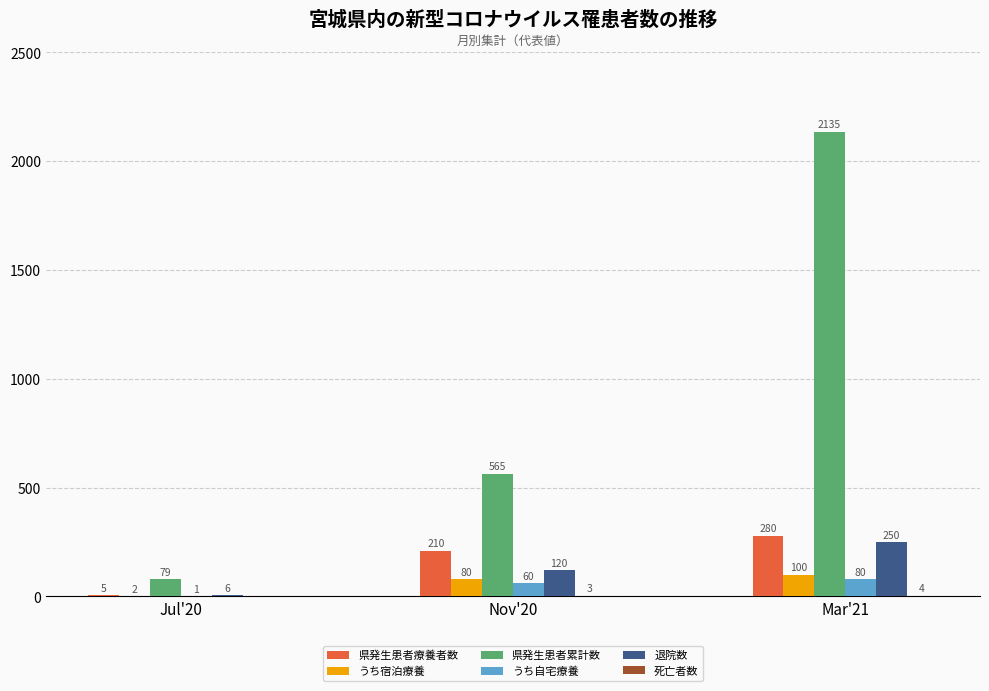

Is it true that 県発生患者療養者数 equals 5 at Jul'20?

True